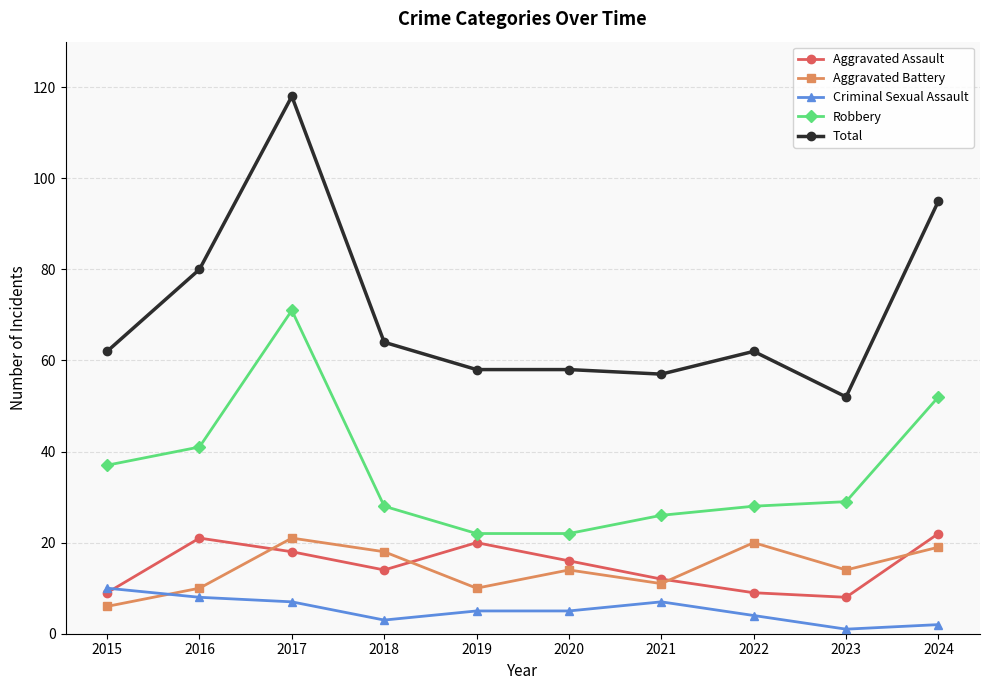

At which label does Total reach its minimum?

2023